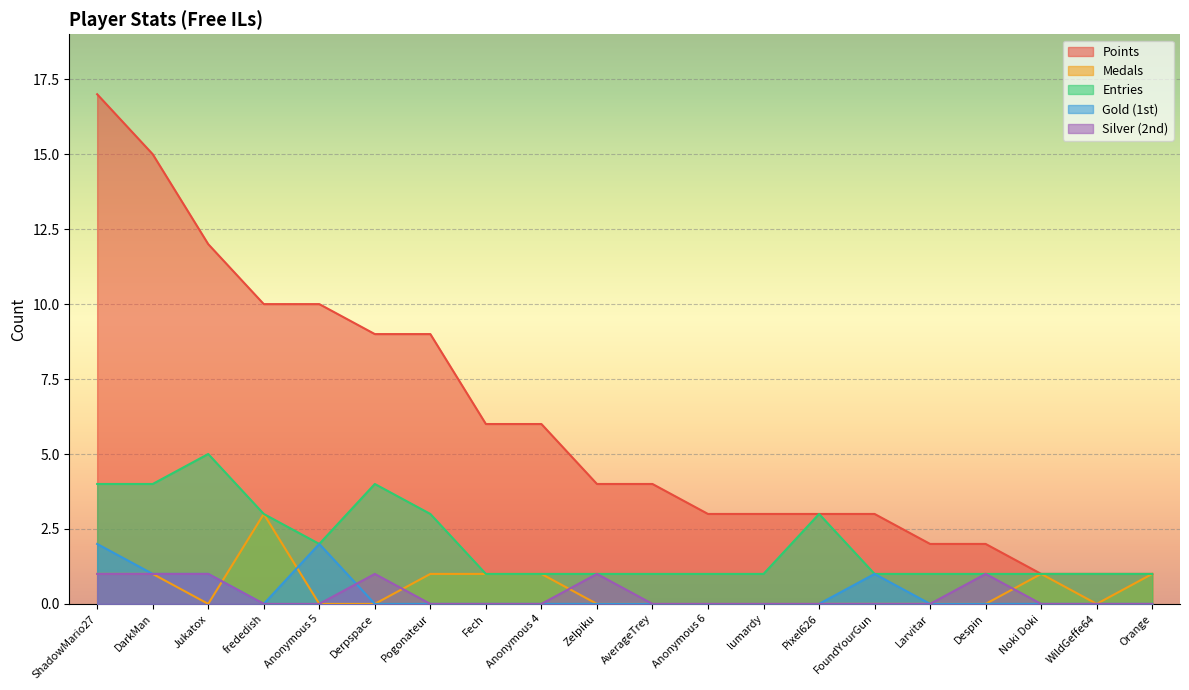

Between frededish and Larvitar, which series saw the biggest shift?

Points